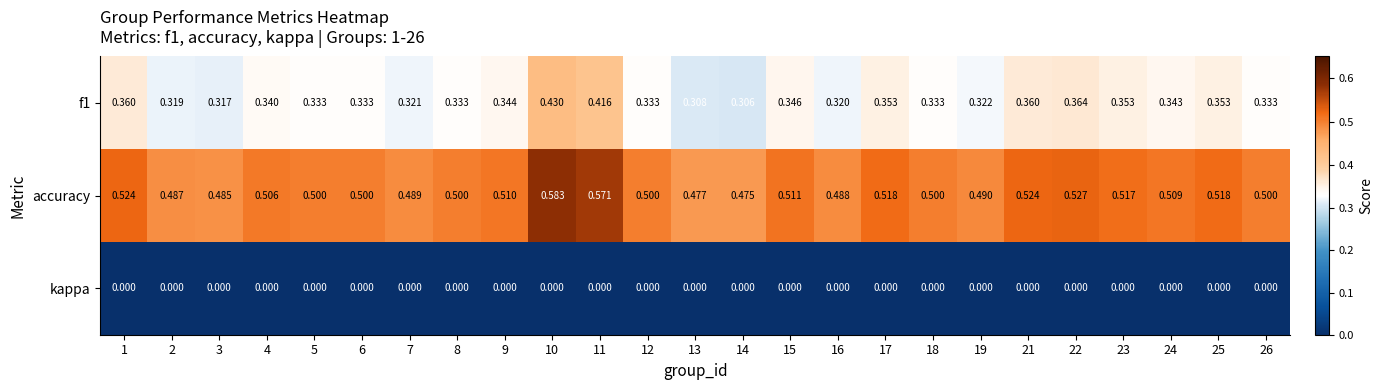

Rank the series at 16 from highest to lowest value.

accuracy, f1, kappa